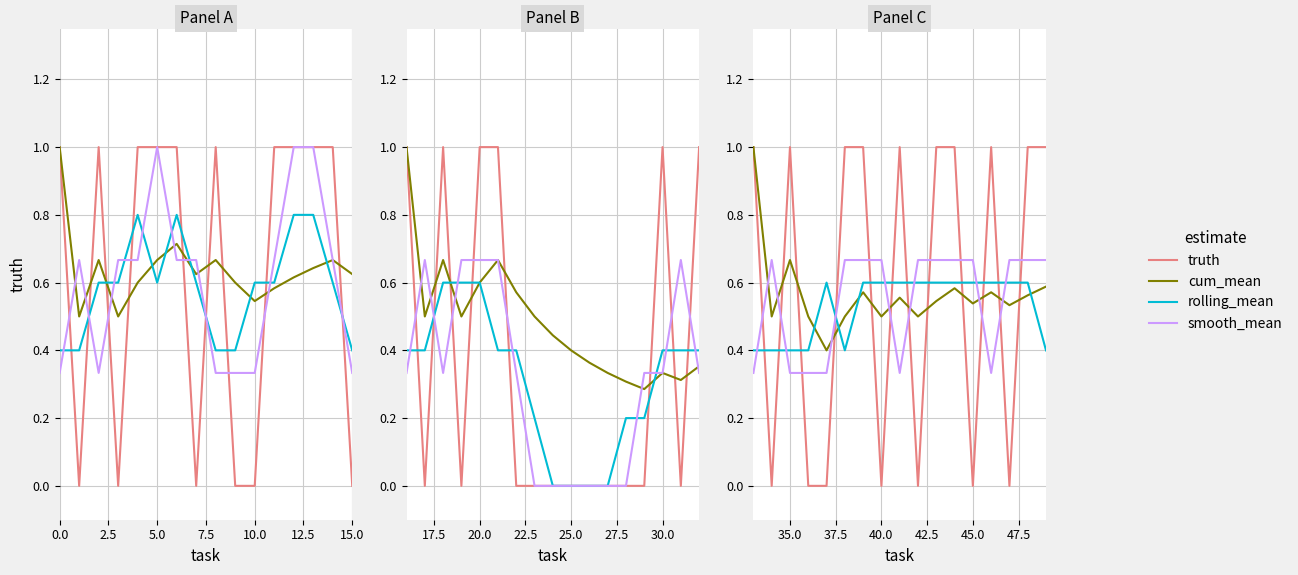

Does the chart have visible grid lines?

Yes